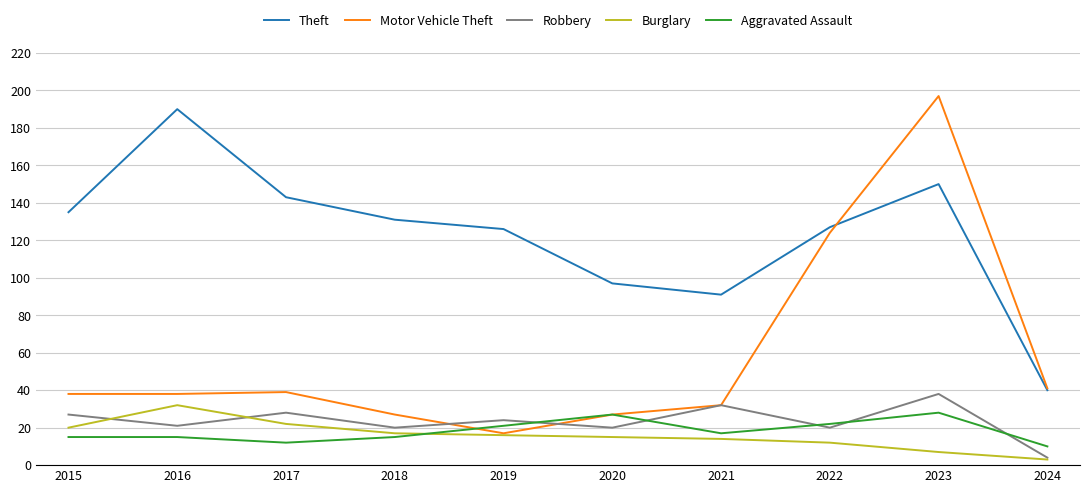

How many interior local valleys does the Theft series have?

1